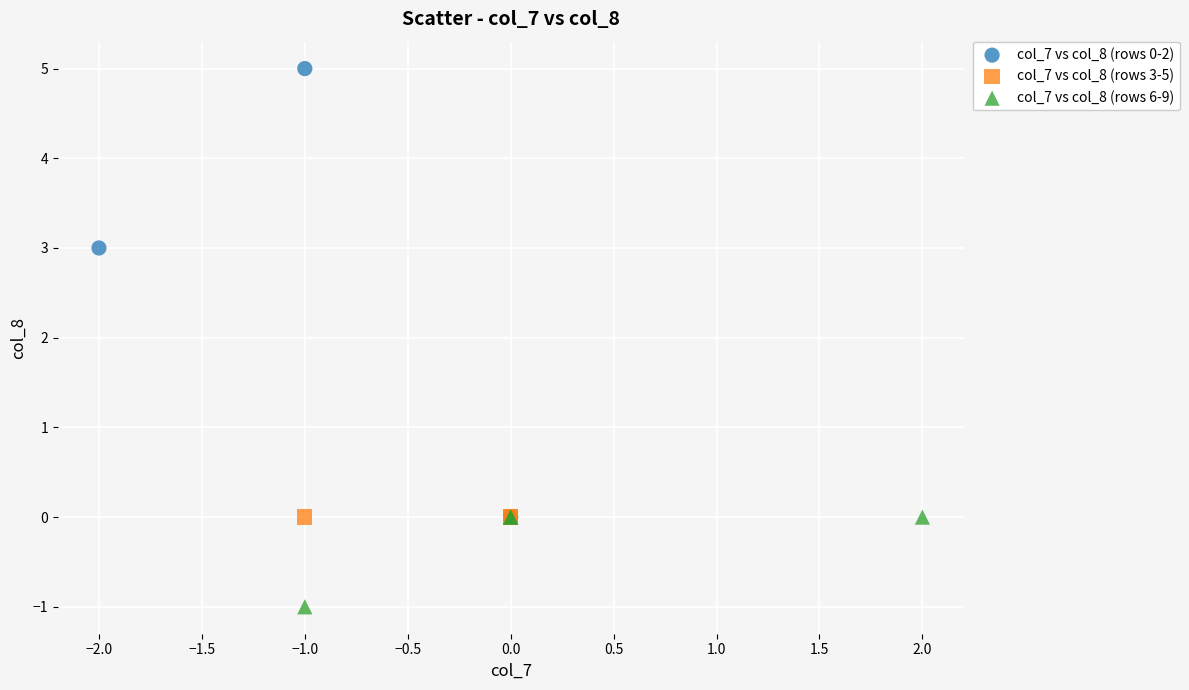

Which series contains the highest Y value?

col_7 vs col_8 (rows 0-2)